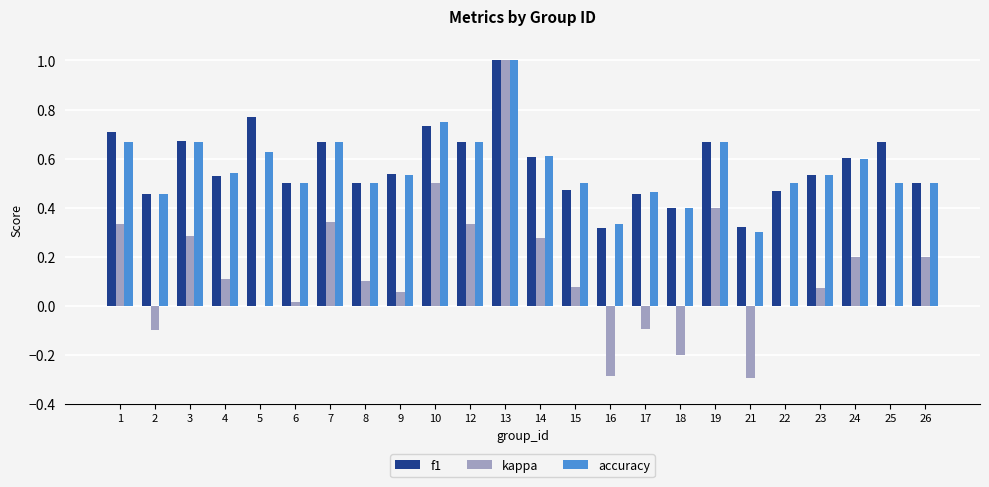

How many f1 values are between 0 and 1?

24